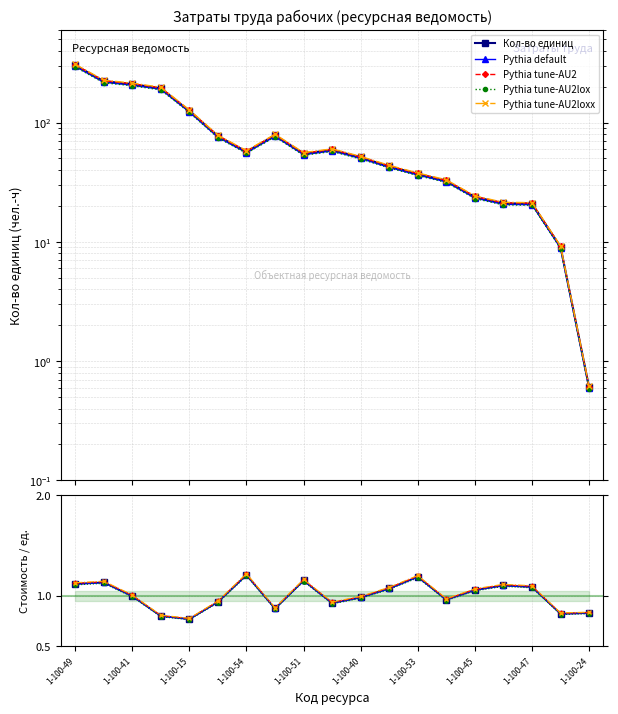

True or false: Pythia tune-AU2loxx and Pythia tune-AU2 intersect in this chart.

False